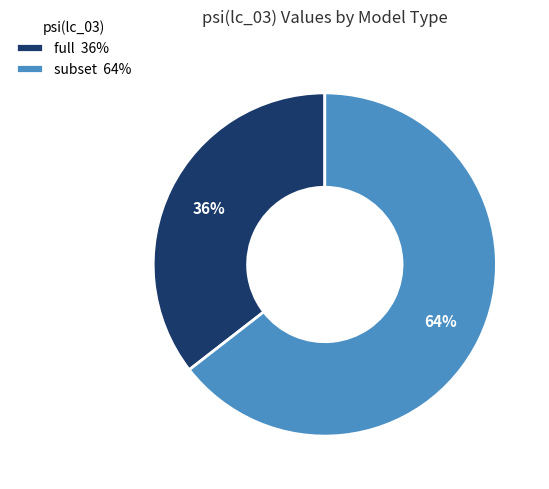

Which slice is the largest?

subset